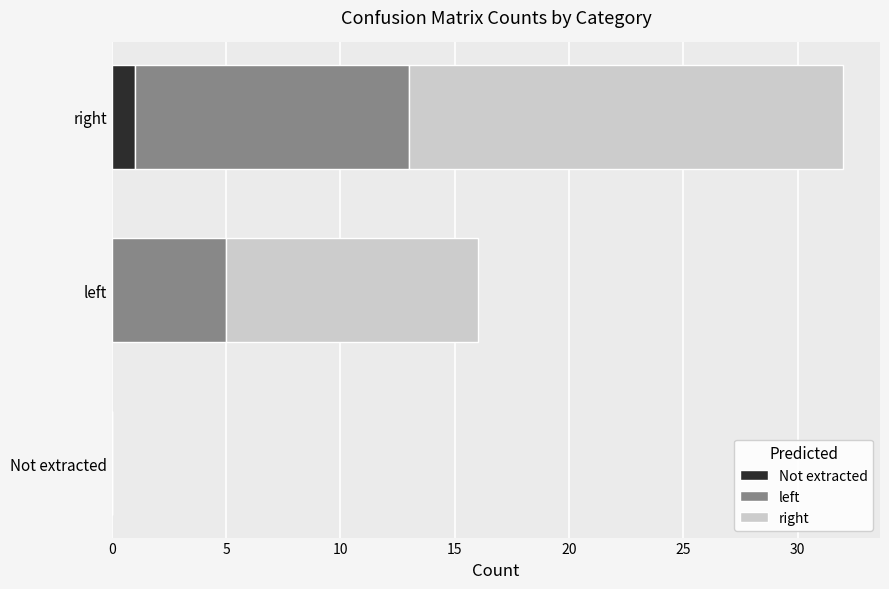

At which category is the sum across all series the highest?

right